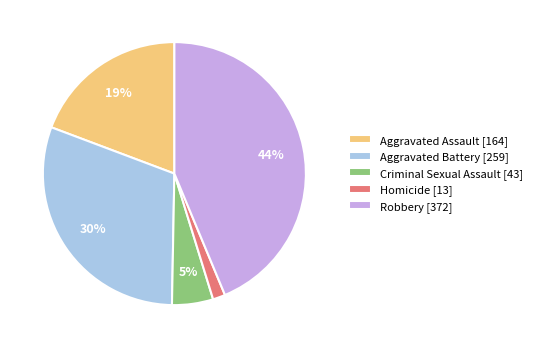

To the nearest percent, what percentage of the pie is Criminal Sexual Assault?

5%